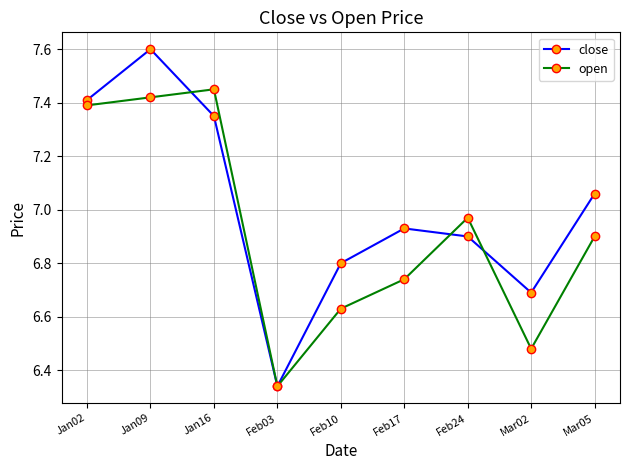

List the series in order of their overall mean, lowest first.

open, close